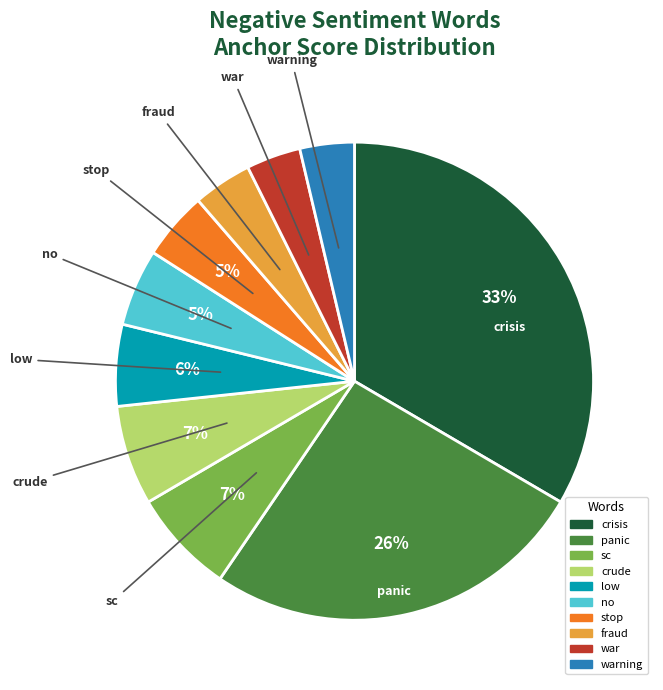

True or false: panic accounts for 26% of the total.

True